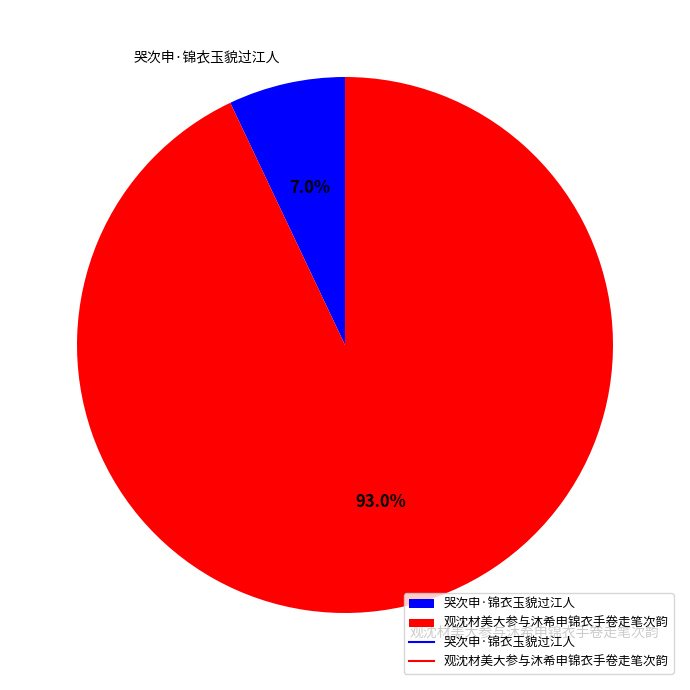

Which has a higher value, 哭次申·锦衣玉貌过江人 or 观沈材美大参与沐希申锦衣手卷走笔次韵?

观沈材美大参与沐希申锦衣手卷走笔次韵